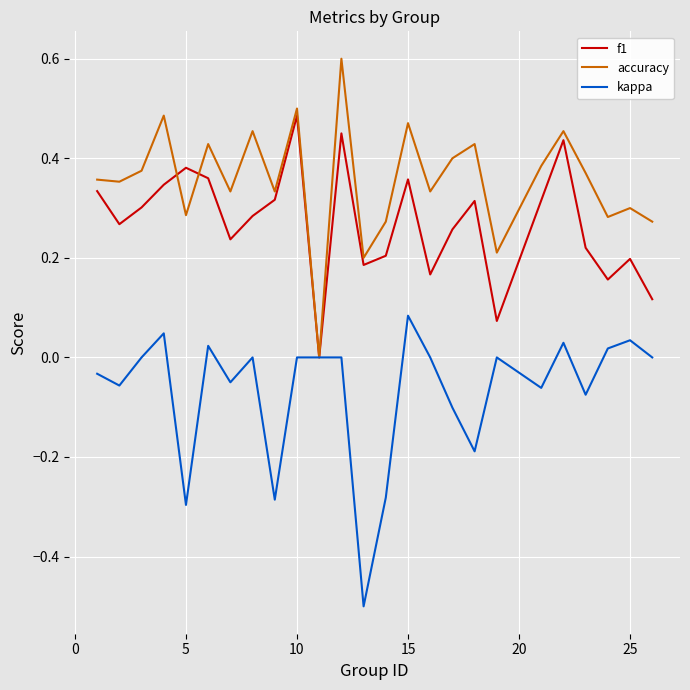

Which series has the largest total across all categories?

accuracy